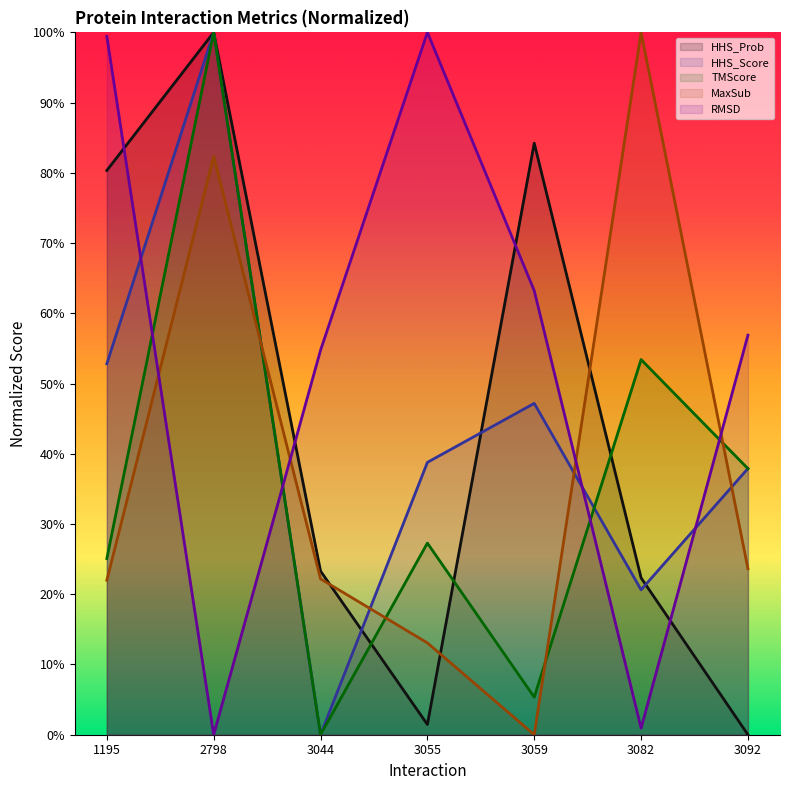

Reading left to right, transcribe all the data shown in this chart.

HHS_Prob: 0.8	1.0	0.2	0.0	0.8	0.2	0.0
HHS_Score: 0.5	1.0	0.0	0.4	0.5	0.2	0.4
TMScore: 0.3	1.0	0.0	0.3	0.1	0.5	0.4
MaxSub: 0.2	0.8	0.2	0.1	0.0	1.0	0.2
RMSD: 1.0	0.0	0.5	1.0	0.6	0.0	0.6